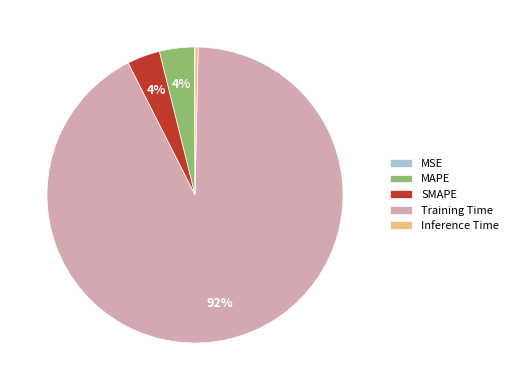

What is the largest slice in the pie chart?

Training Time